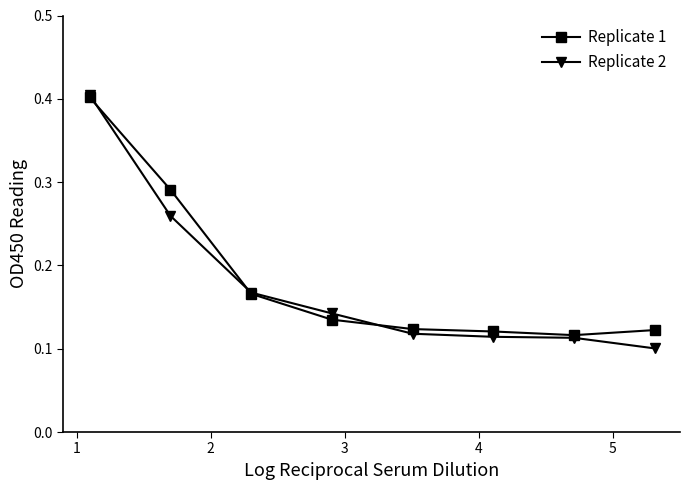

What is the maximum value shown in the chart?

0.4